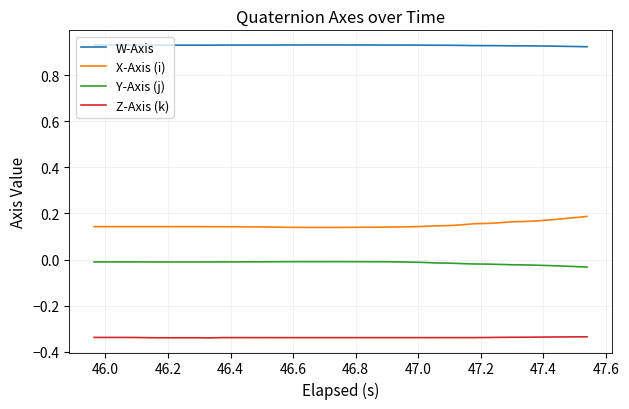

Rank the series by their maximum value, from highest to lowest.

W-Axis, X-Axis (i), Y-Axis (j), Z-Axis (k)